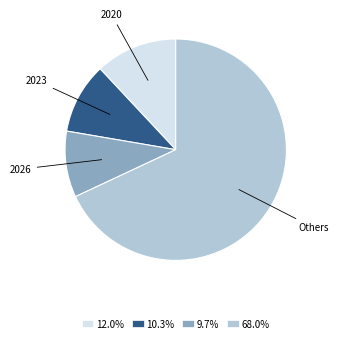

Rank the categories by value from lowest to highest.

2026, 2023, 2020, Others